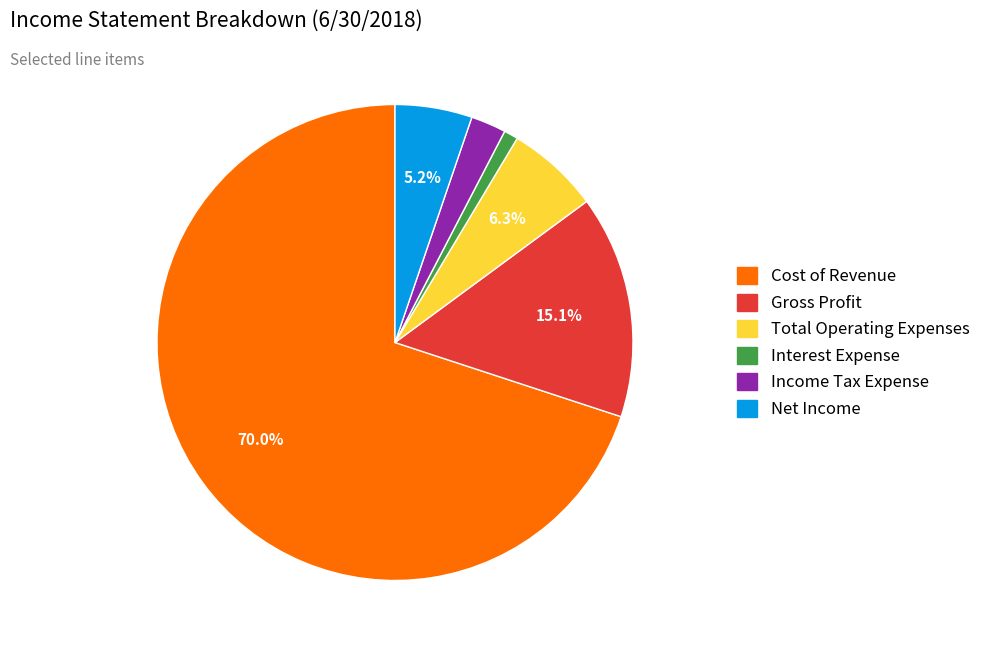

How many segments does this pie chart have?

6